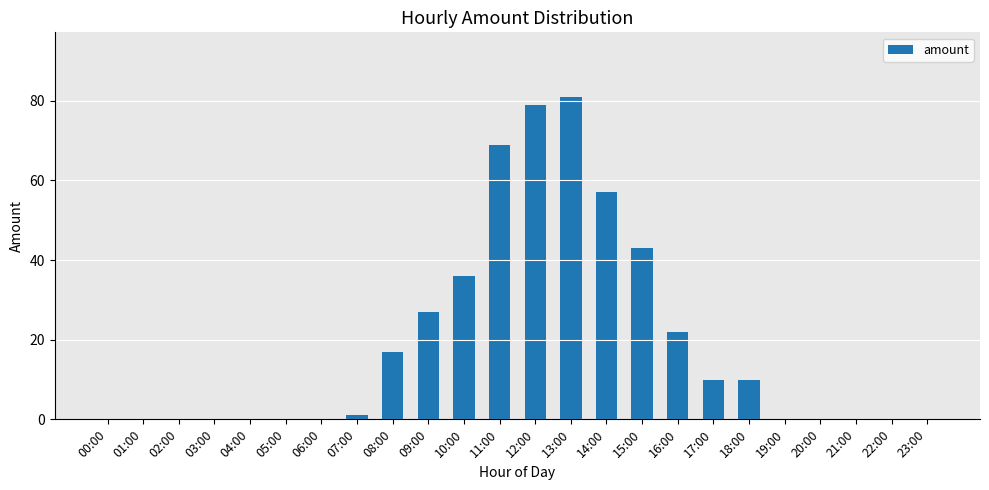

Which has a higher value, 15:00 or 19:00?

15:00